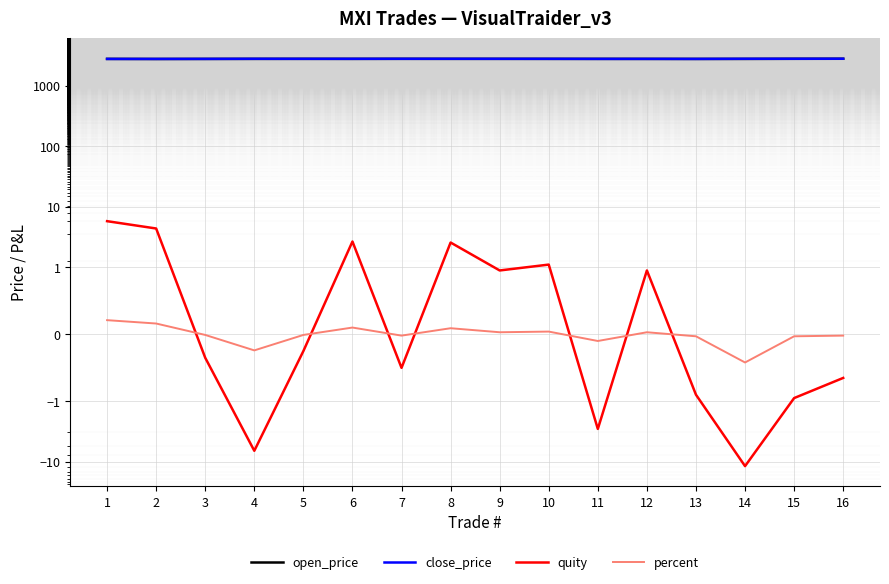

In close_price, how many points are higher than both neighbors (excluding endpoints)?

3